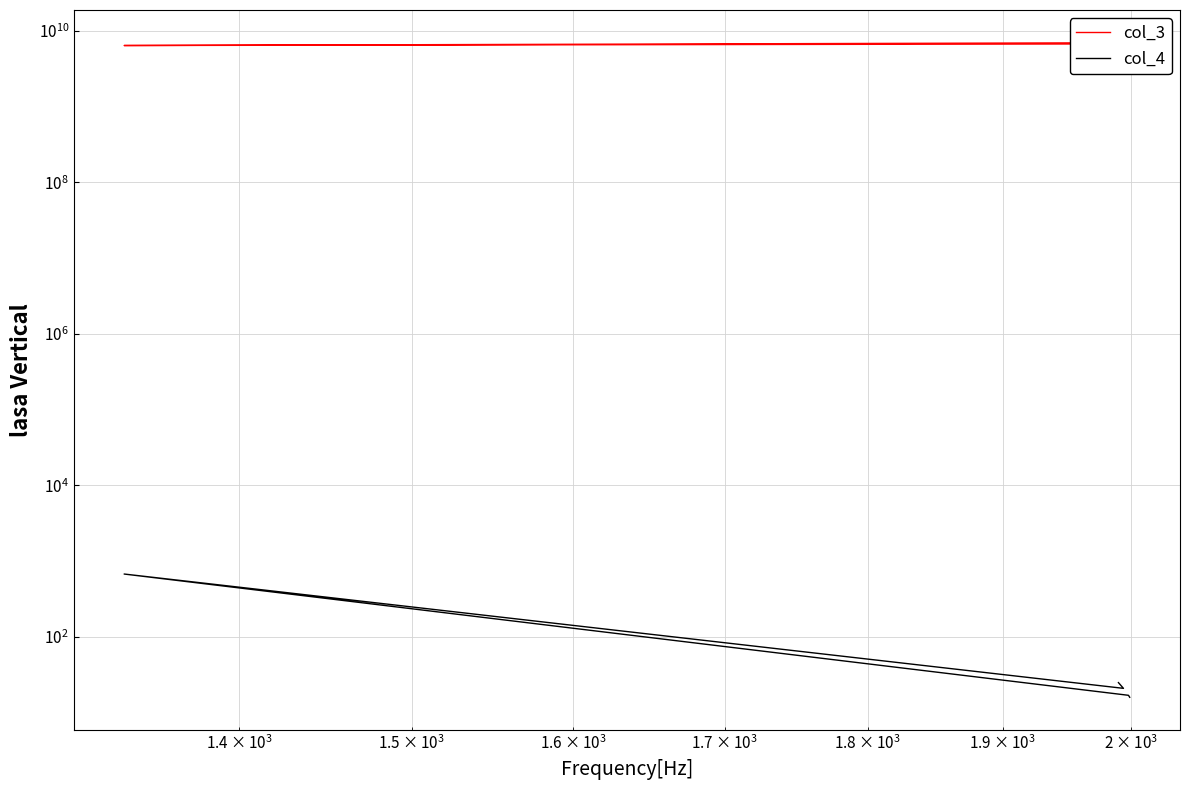

Is it true that col_3 equals 10943805004 at 4?

False